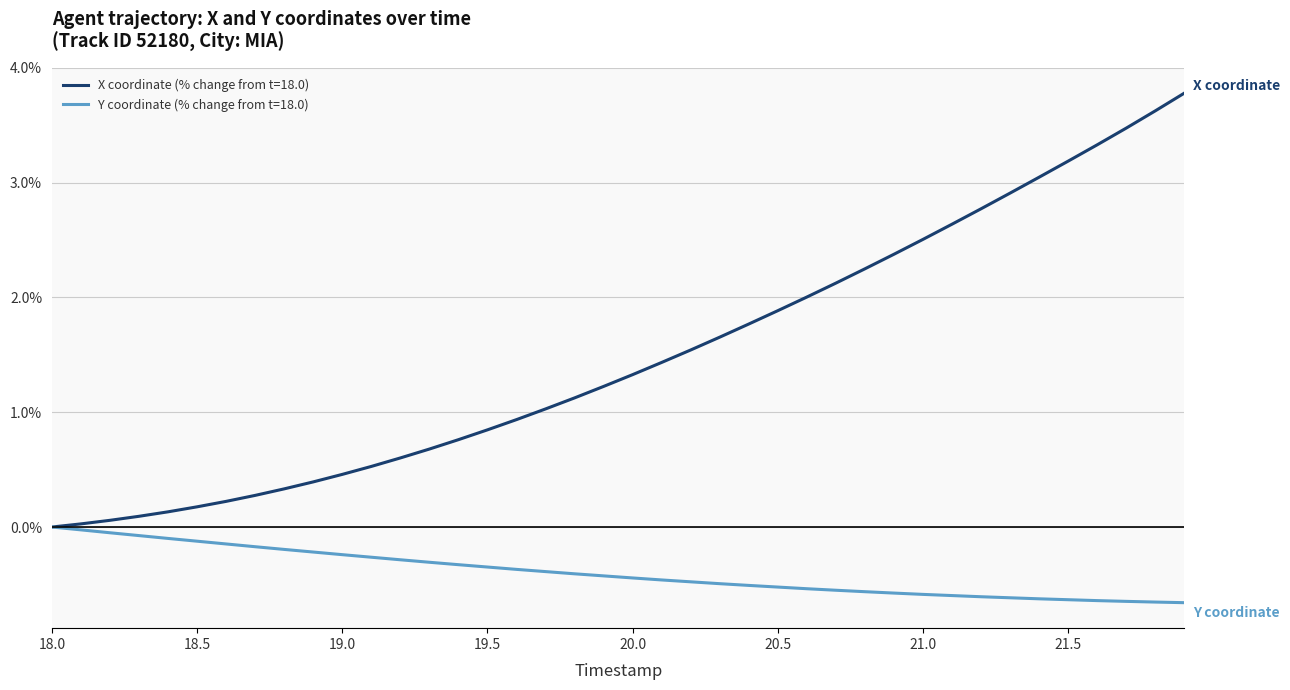

Which series has the largest total across all categories?

X coordinate (% change from t=18.0)